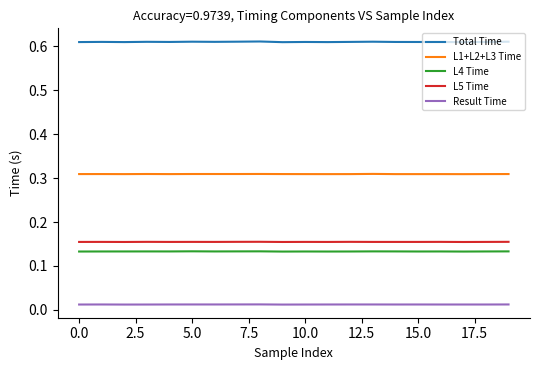

List the series in order of their peak value, highest first.

Total Time, L1+L2+L3 Time, L5 Time, L4 Time, Result Time